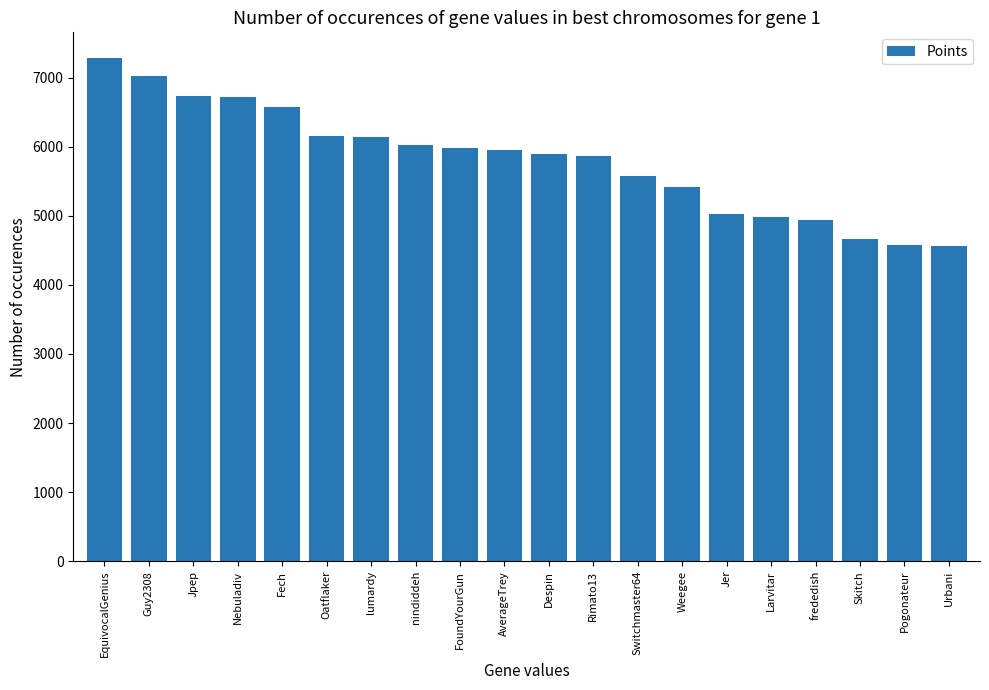

Which has a higher value, Rimato13 or Larvitar?

Rimato13